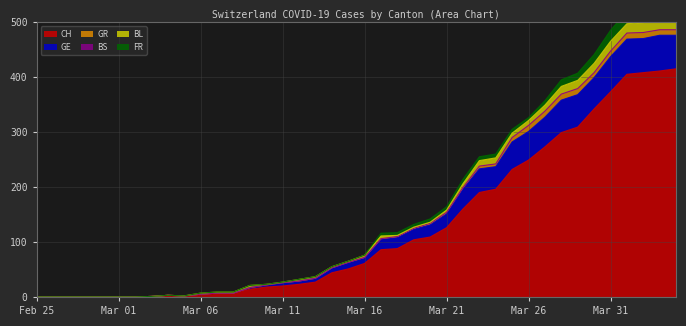

Which series changed the most between 2020-03-13 and 2020-03-21?

CH